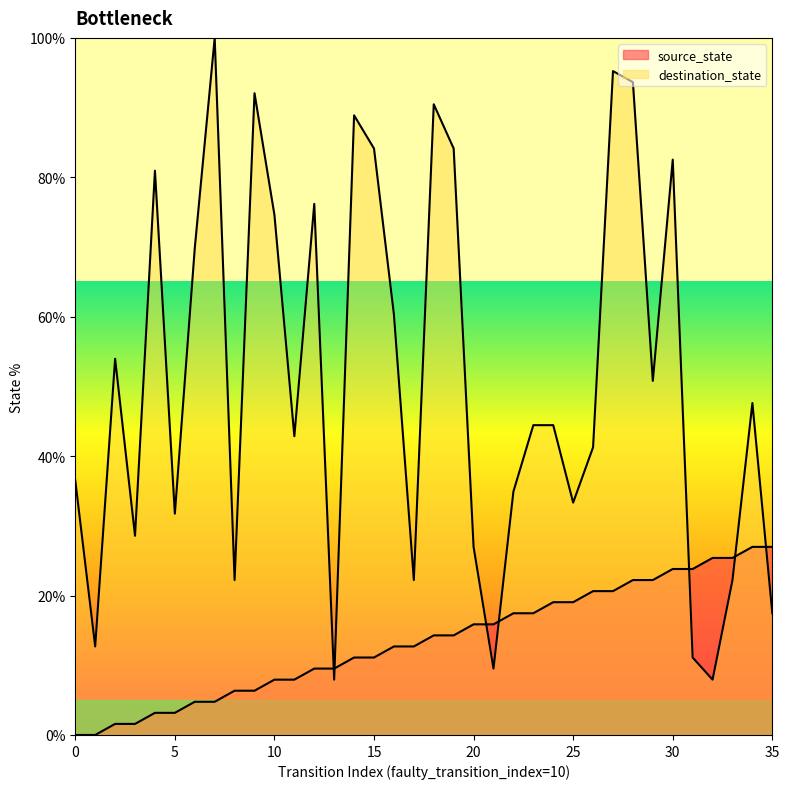

Which series has the largest range (max minus min)?

destination_state